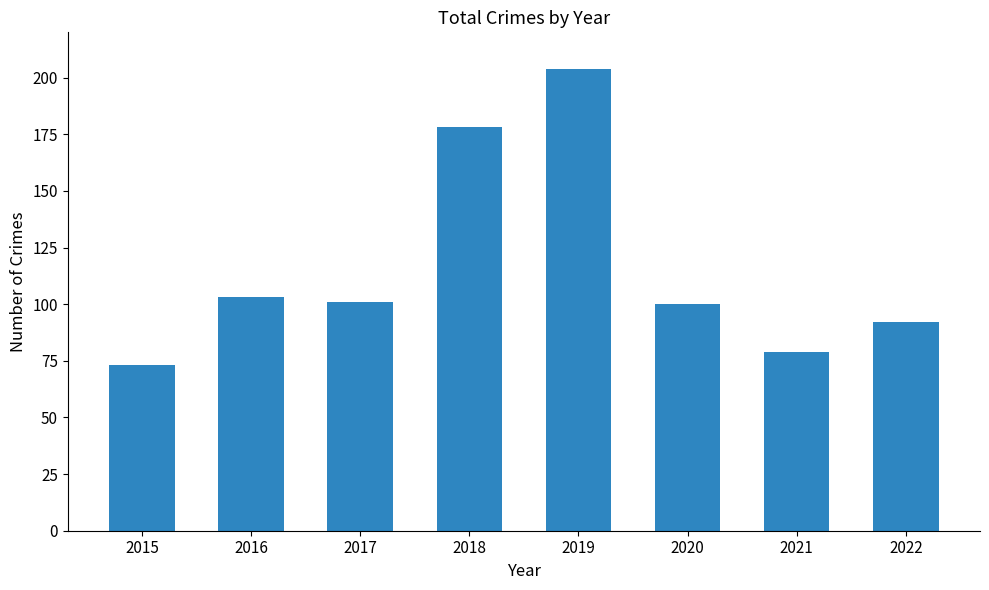

What is the change in value from 2017 to 2019?

+103